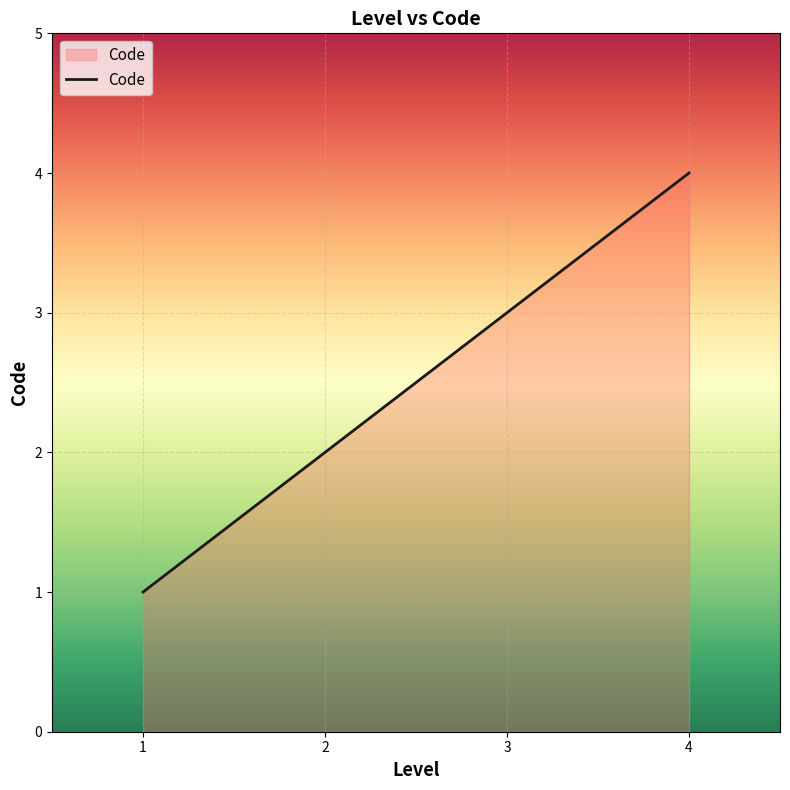

How many lines are shown in the chart?

1